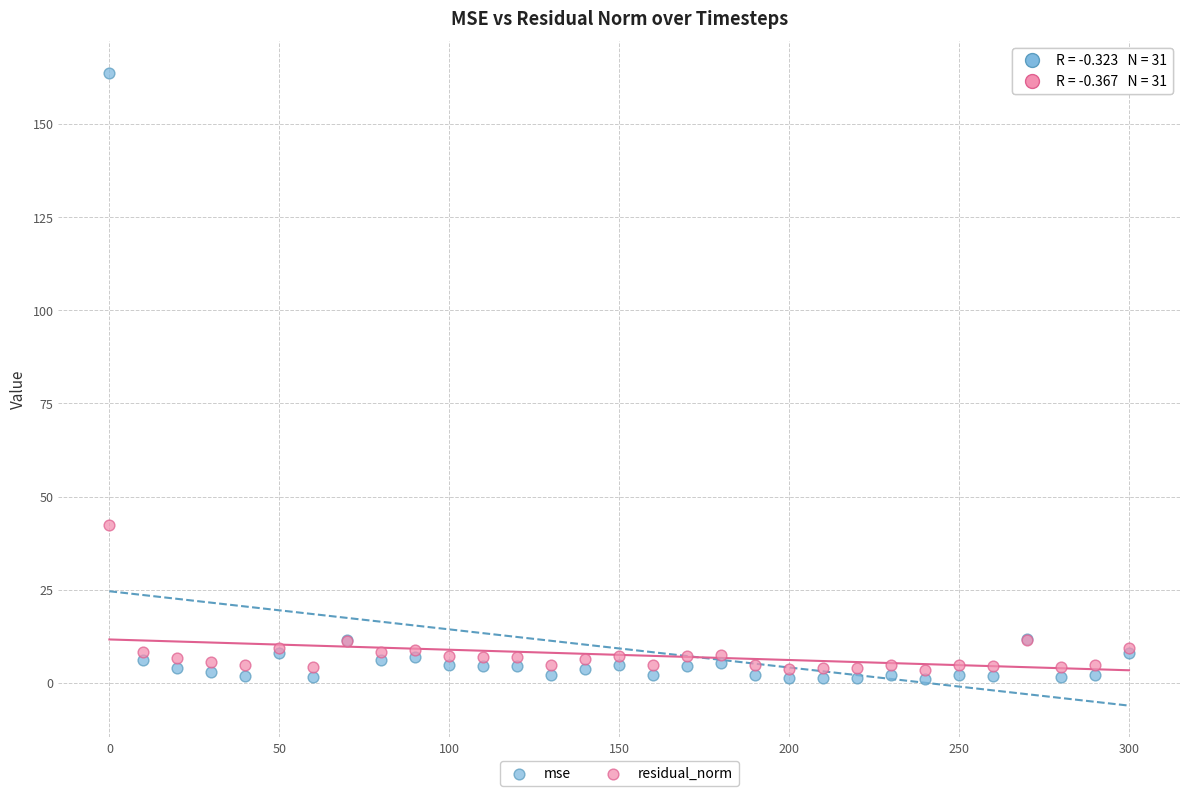

Which series contains the highest Y value?

mse